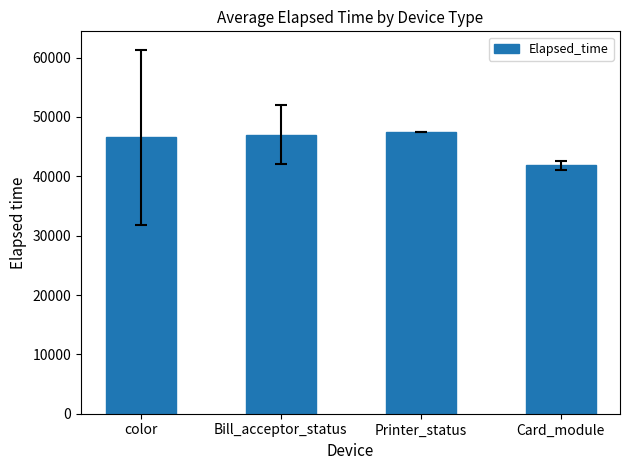

Which category has the lowest value across all series?

Card_module